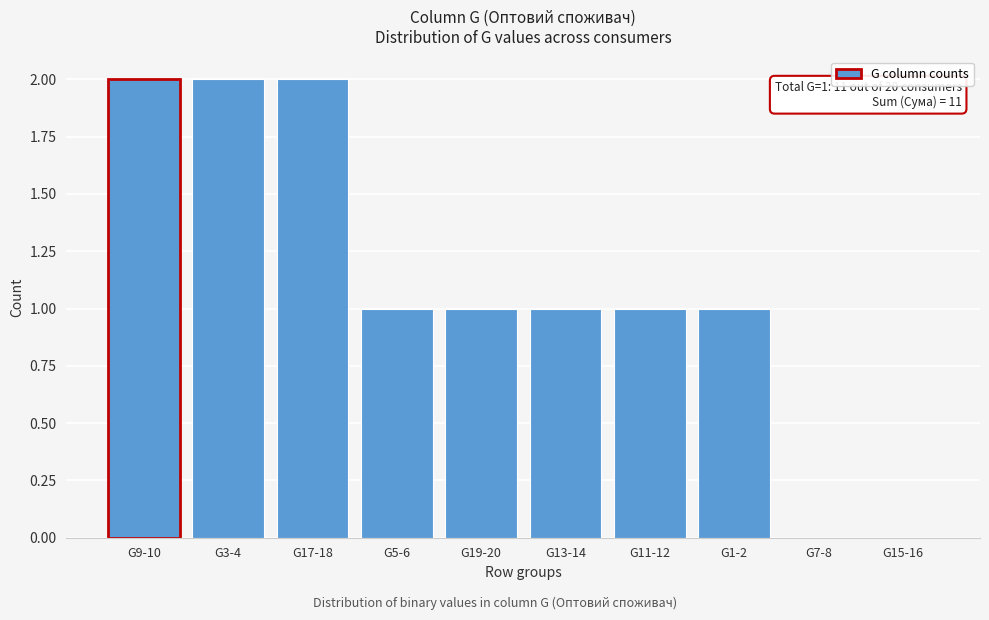

Reading left to right, list all the values displayed in this chart.

G9-10=2	G3-4=2	G17-18=2	G5-6=1	G19-20=1	G13-14=1	G11-12=1	G1-2=1	G7-8=0	G15-16=0